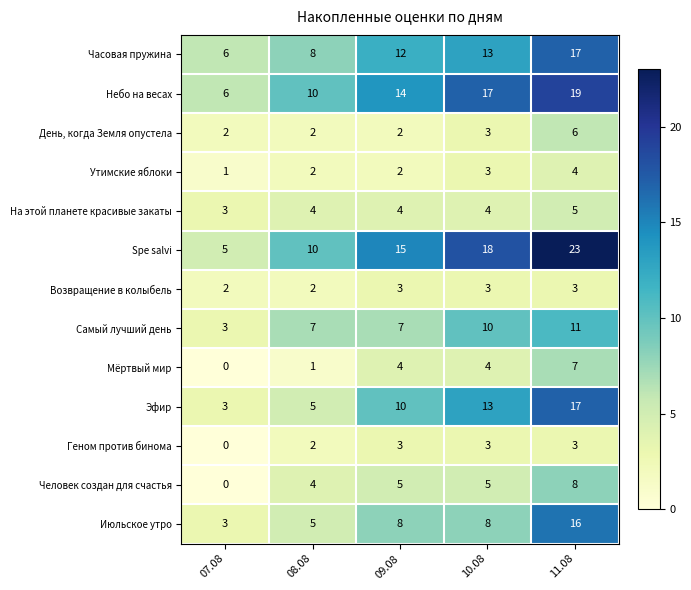

What is the sum of all На этой планете красивые закаты values?

20